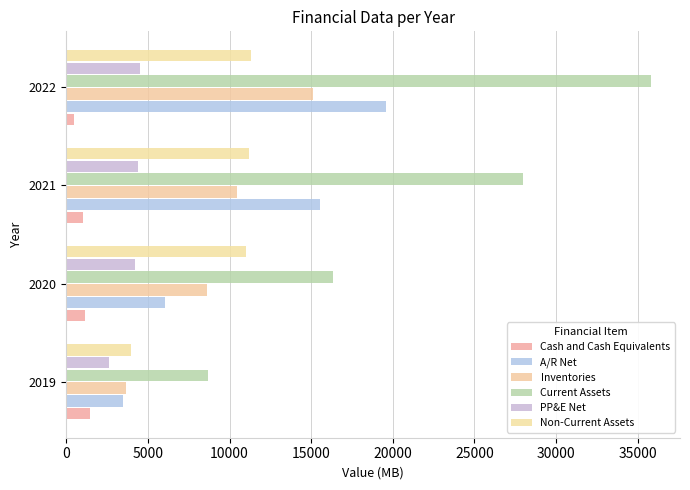

What is the average value of the PP&E Net series?

3930.0